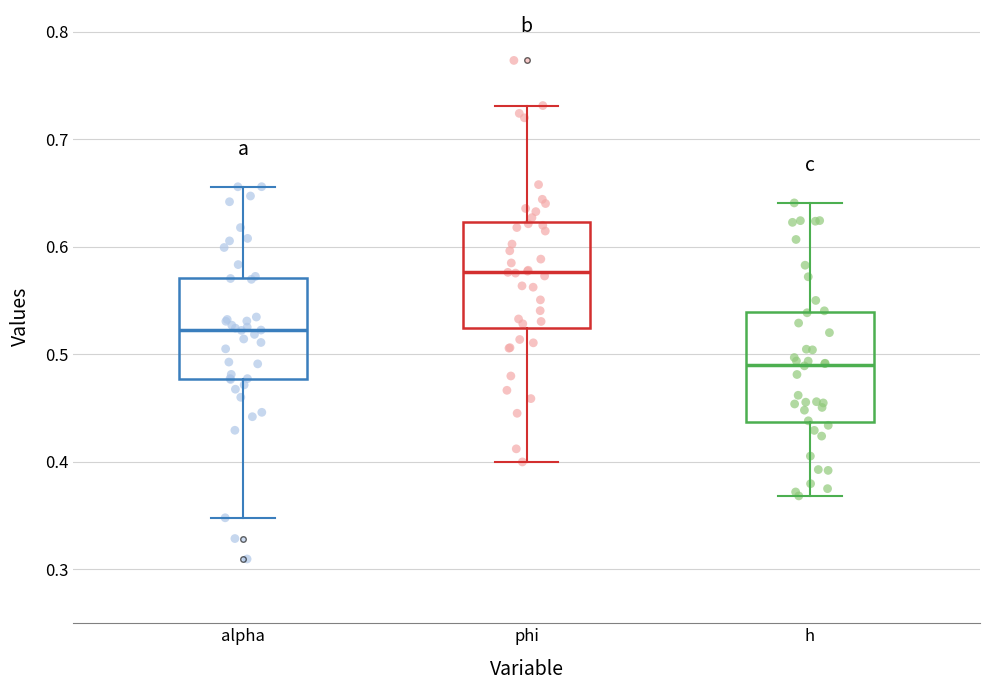

Reading left to right, read every box against the y-axis: the position of its median line, the range the box covers, and the ends of its whiskers. The values are not printed on the chart, so give them approximately, as read against the axis.

alpha: median 0.52, box 0.48 to 0.57, whiskers 0.35 to 0.66
phi: median 0.58, box 0.52 to 0.62, whiskers 0.40 to 0.73
h: median 0.49, box 0.44 to 0.54, whiskers 0.37 to 0.64